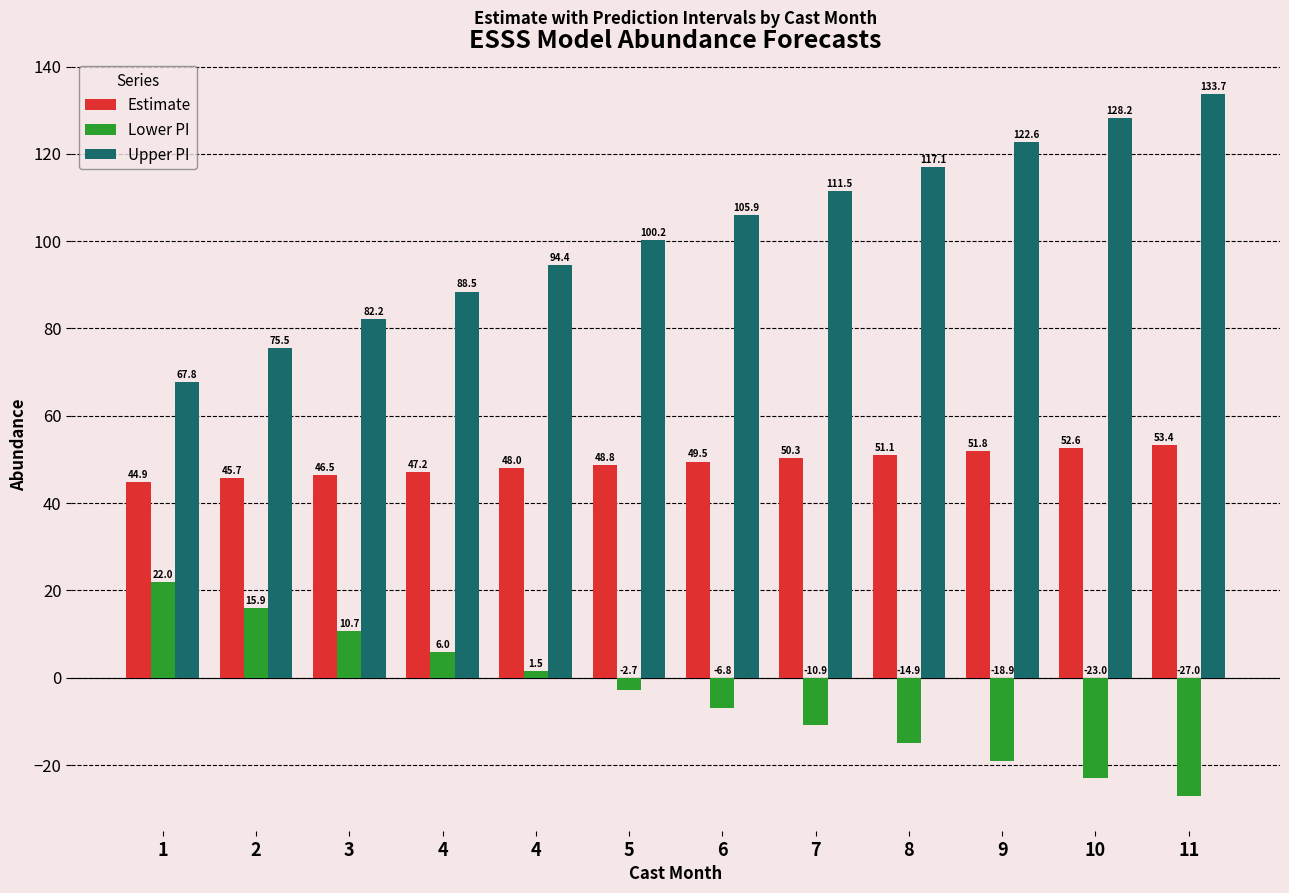

Rank the series at 5 from lowest to highest value.

Lower PI, Estimate, Upper PI